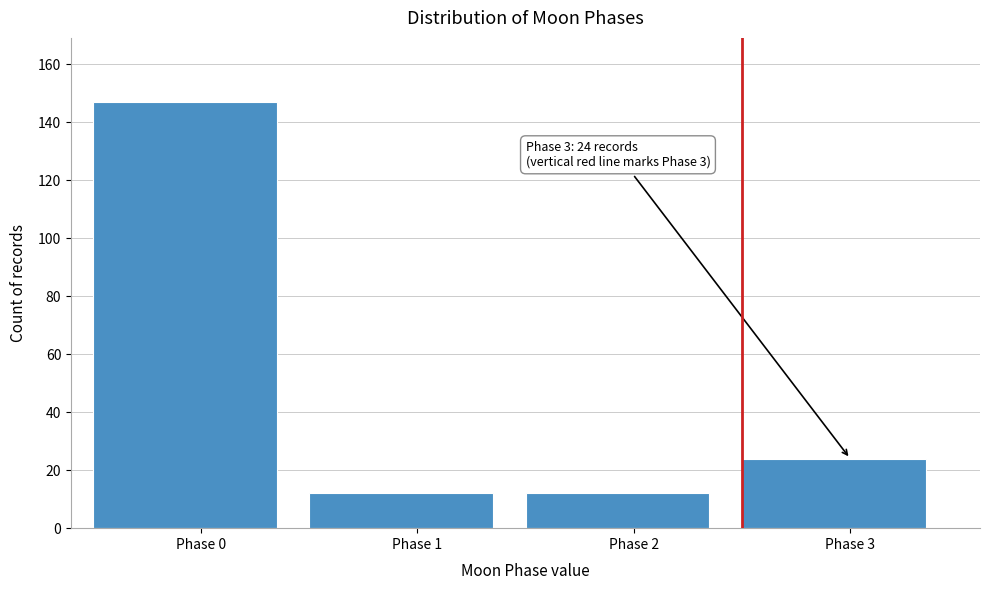

Reading left to right, extract all data points from this chart.

Phase 0=147	Phase 1=12	Phase 2=12	Phase 3=24